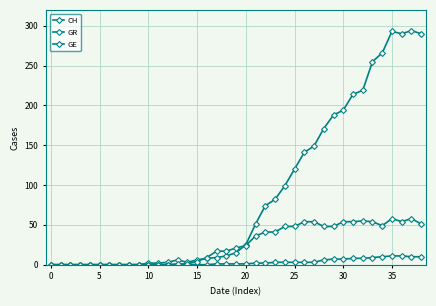

How many categories are shown in the chart?

39